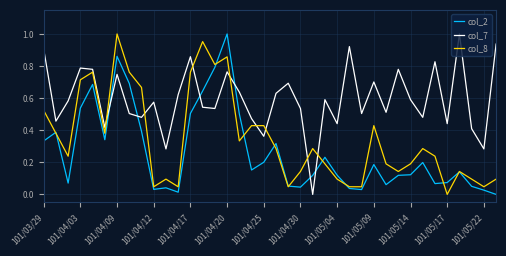

What are all the series names shown in the legend?

col_2, col_7, col_8